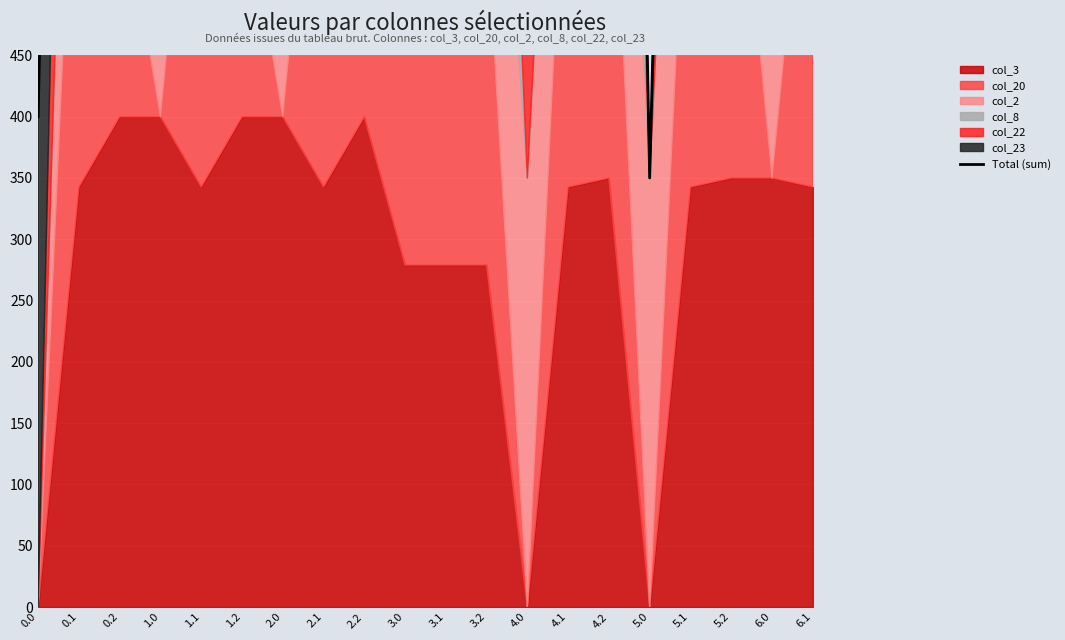

Which label corresponds to the smallest value in the chart?

5.0